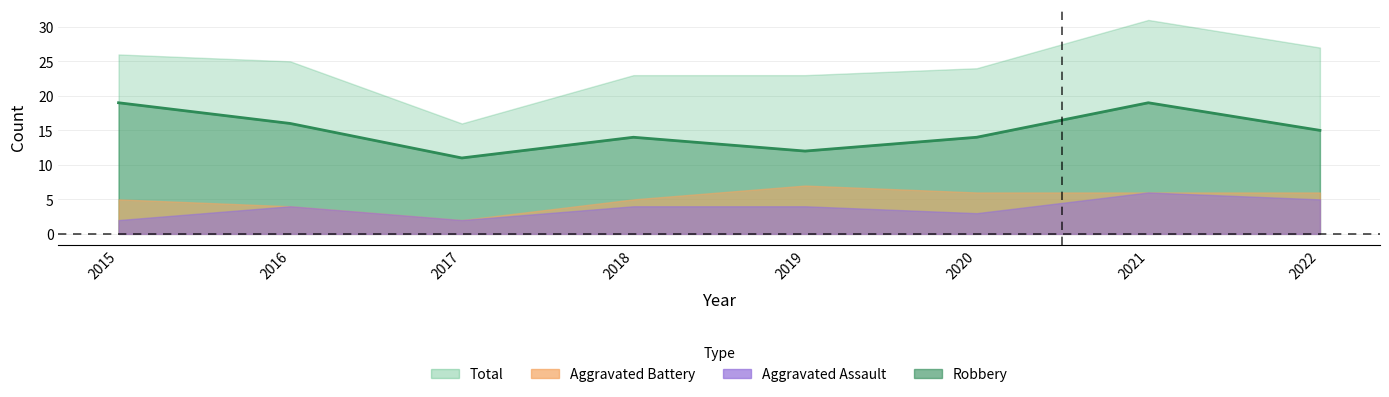

True or false: Aggravated Assault and Robbery cross at least once.

False